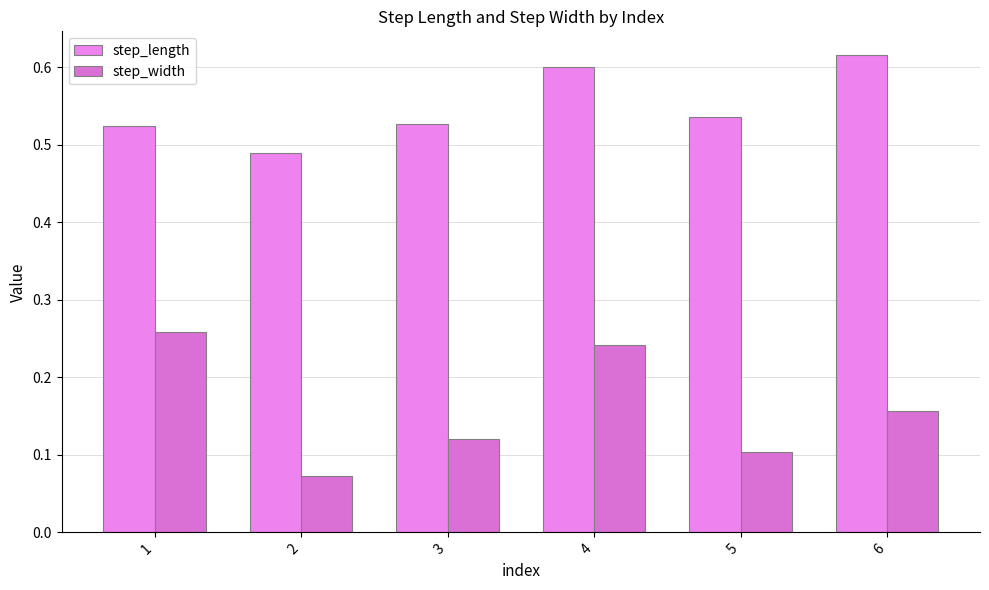

Reading right to left, extract all data points from this chart.

step_length: 6=0.6	5=0.5	4=0.6	3=0.5	2=0.5	1=0.5
step_width: 6=0.2	5=0.1	4=0.2	3=0.1	2=0.1	1=0.3